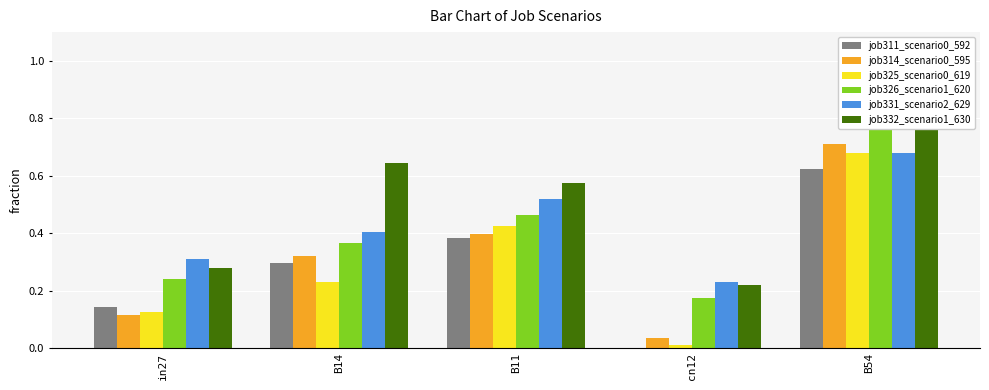

Reading left to right, transcribe all the data shown in this chart.

job311_scenario0_592: in27=0.1	B14=0.3	B11=0.4	cn12=0.0	B54=0.6
job314_scenario0_595: in27=0.1	B14=0.3	B11=0.4	cn12=0.0	B54=0.7
job325_scenario0_619: in27=0.1	B14=0.2	B11=0.4	cn12=0.0	B54=0.7
job326_scenario1_620: in27=0.2	B14=0.4	B11=0.5	cn12=0.2	B54=0.8
job331_scenario2_629: in27=0.3	B14=0.4	B11=0.5	cn12=0.2	B54=0.7
job332_scenario1_630: in27=0.3	B14=0.6	B11=0.6	cn12=0.2	B54=1.0